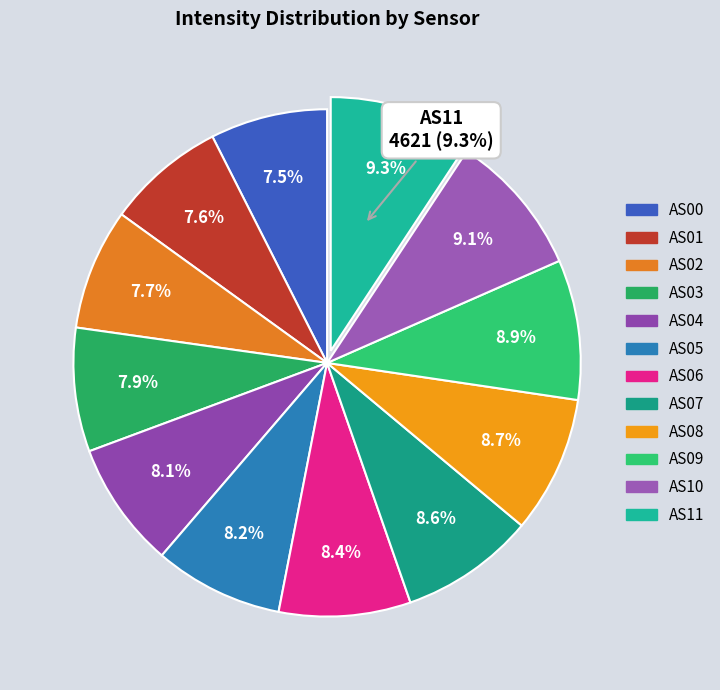

What is the smallest slice in the pie chart?

AS00